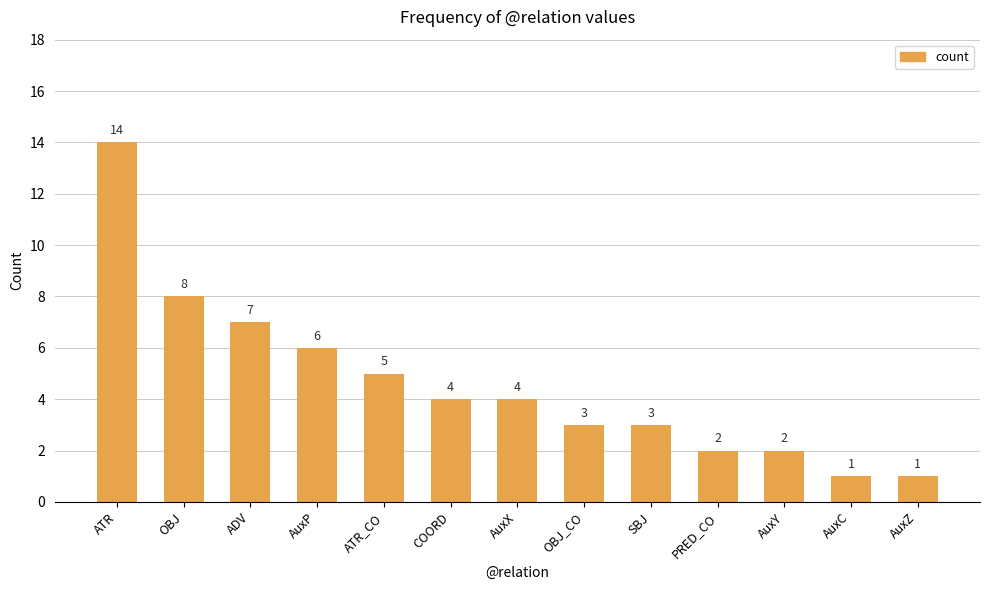

Are the bars grouped side by side (vs. stacked)?

No